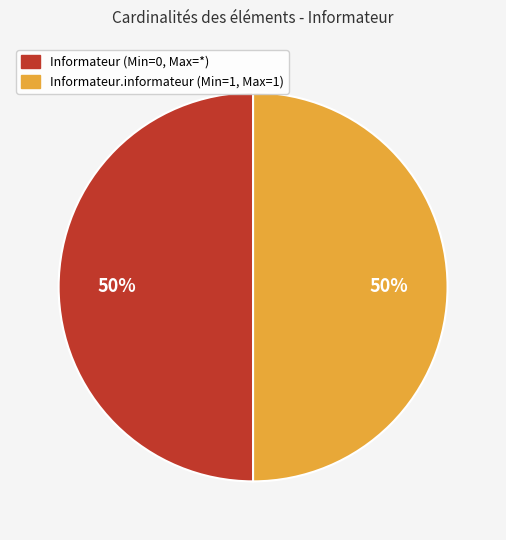

What percentage is the Informateur.informateur (Min=1, Max=1) slice, to the nearest percent?

50%